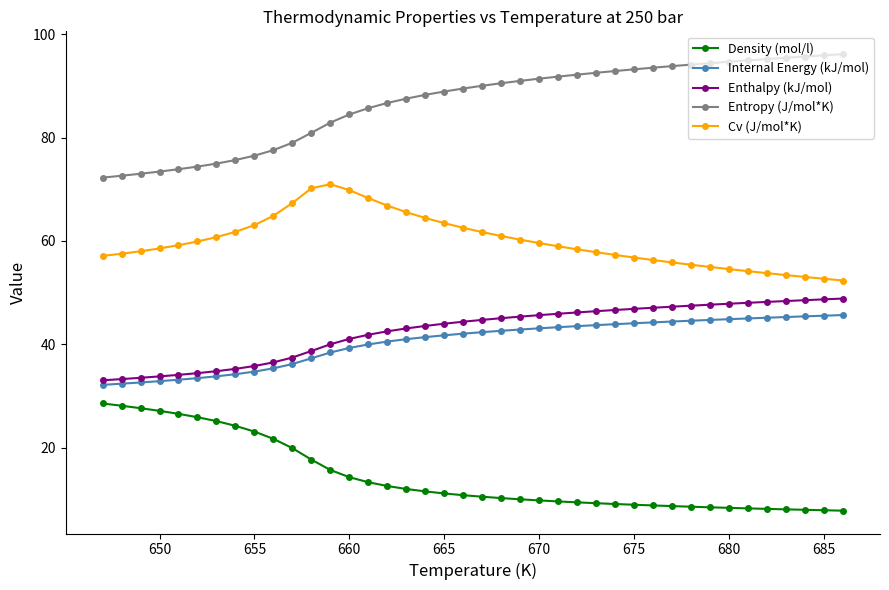

What is the smallest value displayed?

7.8